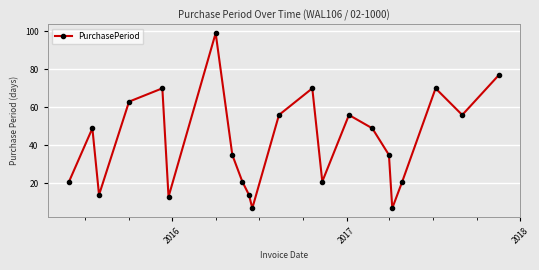

What is the difference between the maximum and second lowest values?

92